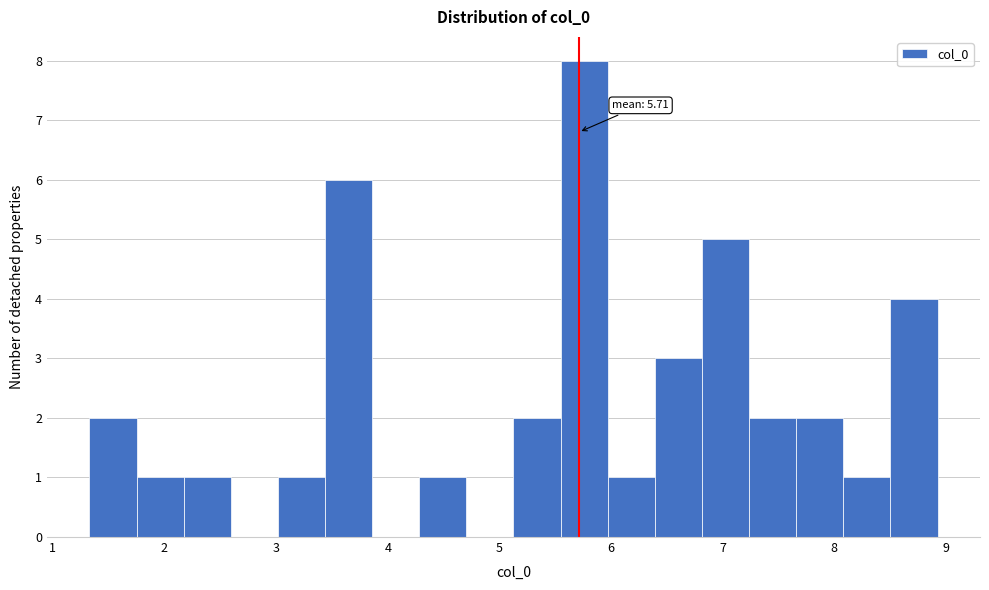

Which range on the x-axis has the tallest bar?

5.5 to 6.0